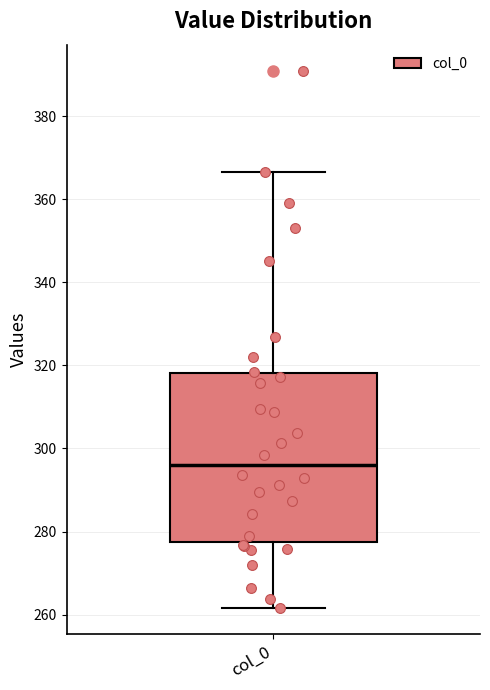

Where does the upper whisker of the box for col_0 end on the y-axis? The values are not printed on the chart, so give them approximately, as read against the axis.

366